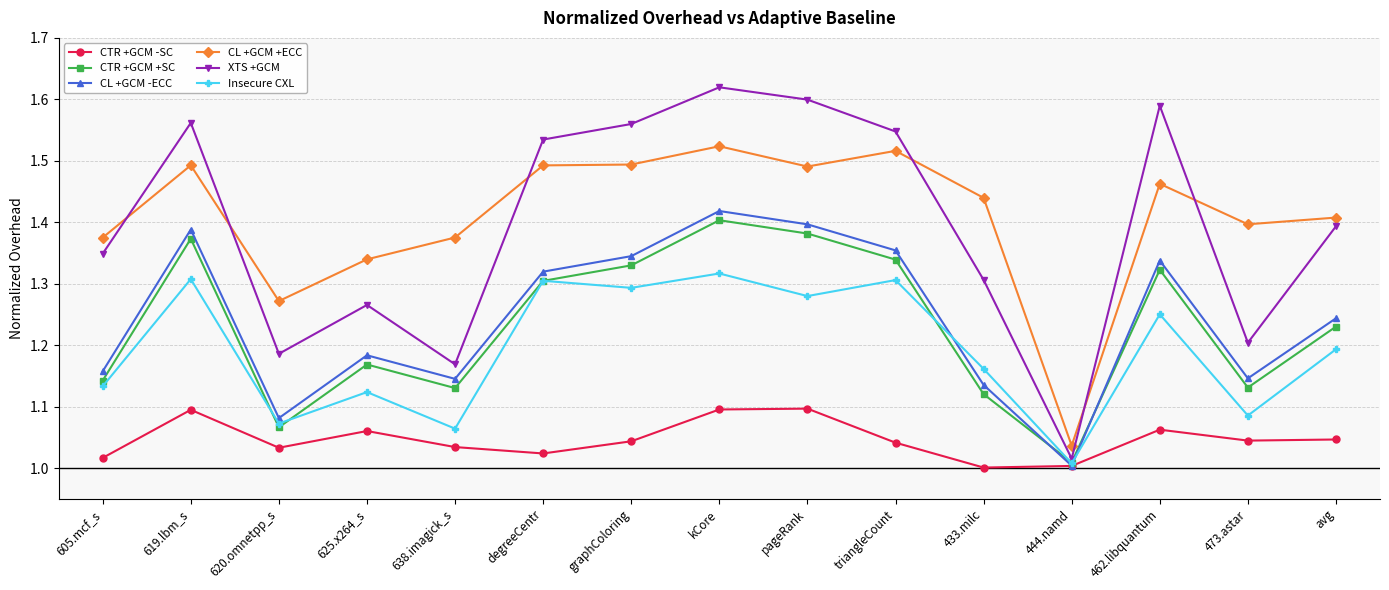

At which category is the sum across all series the highest?

kCore